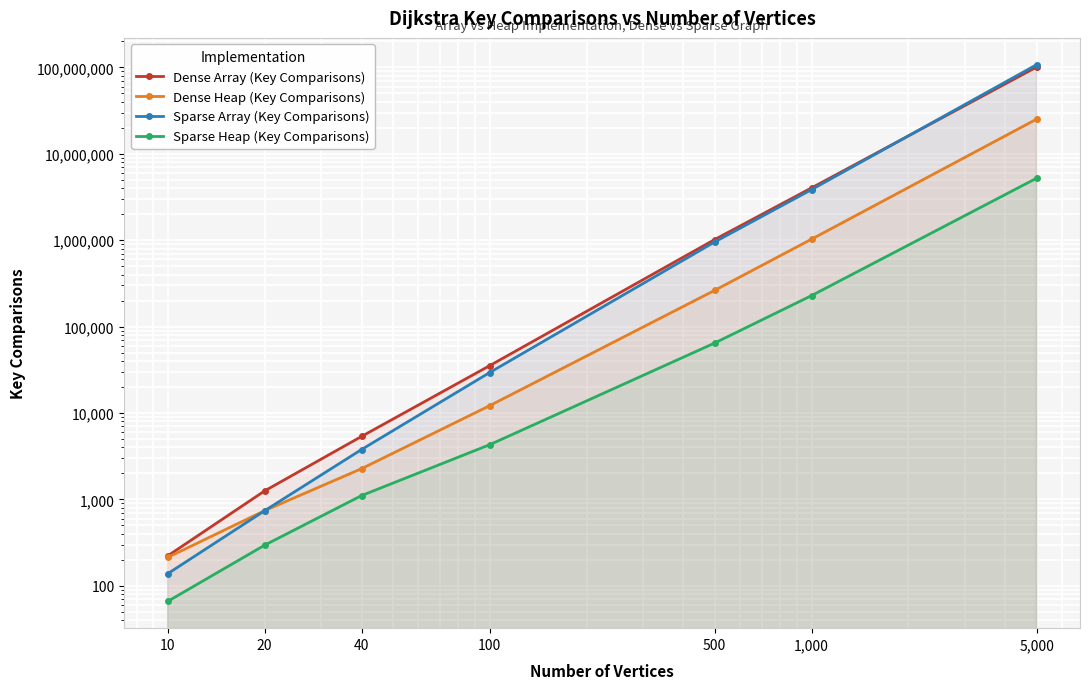

Which series has the largest range (max minus min)?

Sparse Array (Key Comparisons)